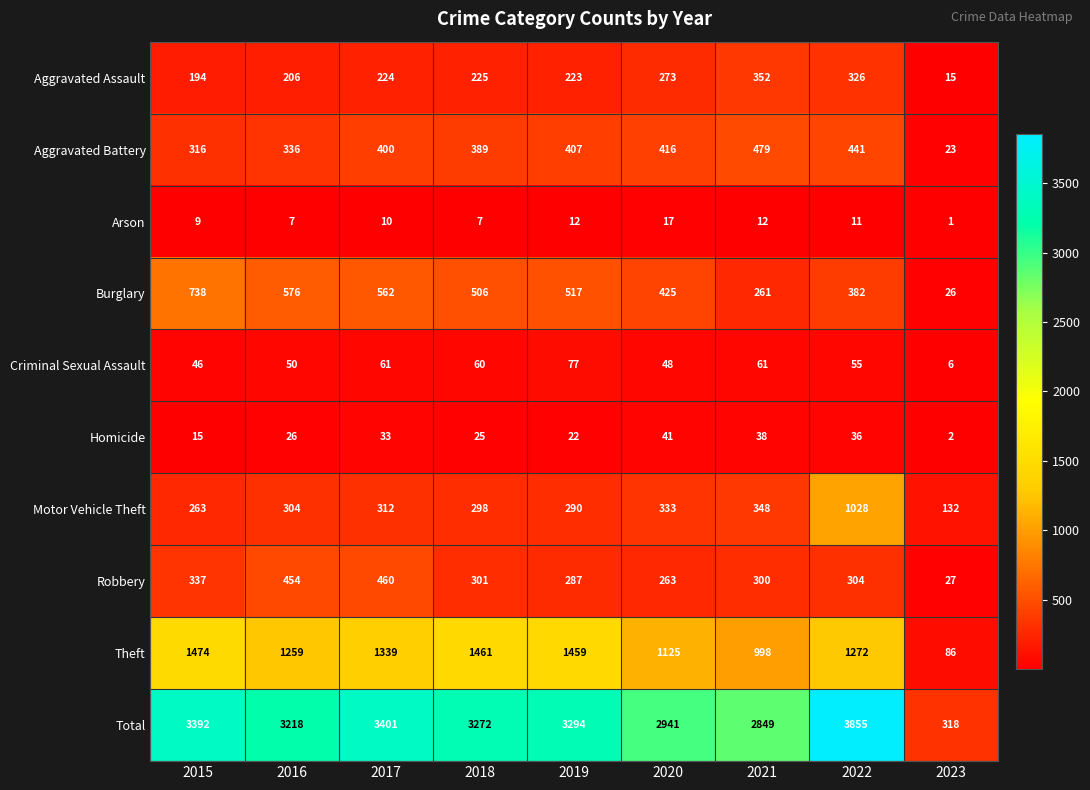

What is the spread (max minus min) of values at 2022?

3844